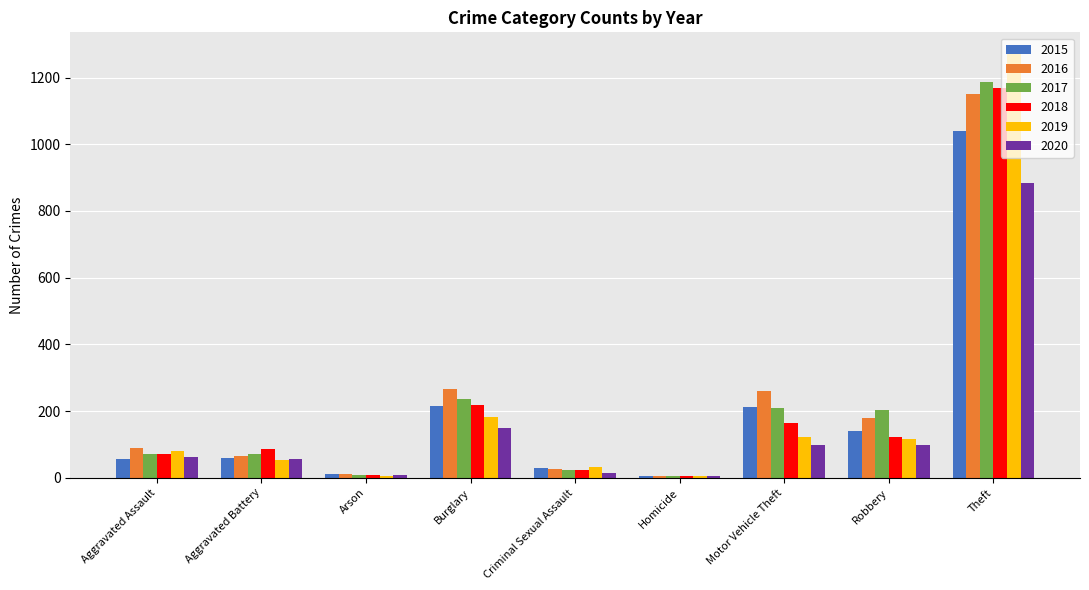

What is the maximum value shown in the chart?

1272